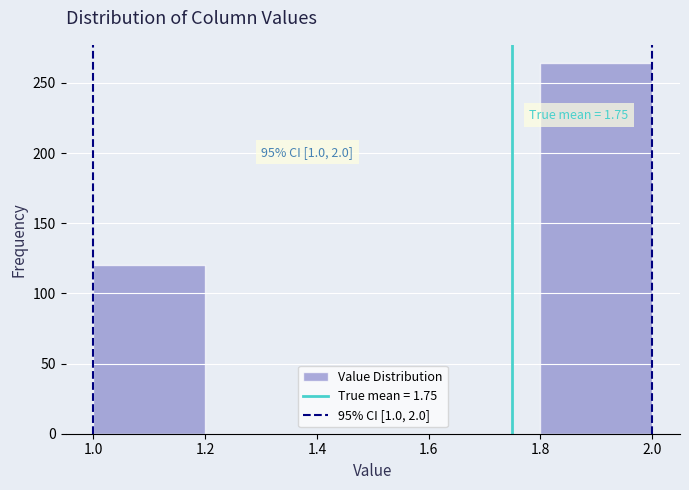

Which range on the x-axis has the tallest bar?

1.8 to 2.0